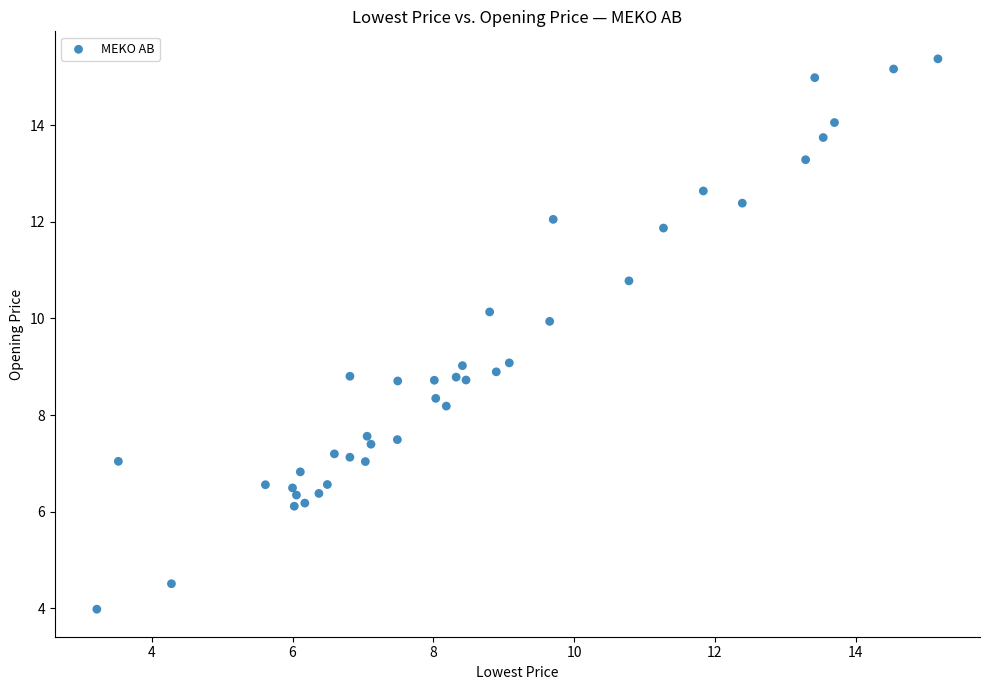

What is the range of X values (max minus min)?

12.0